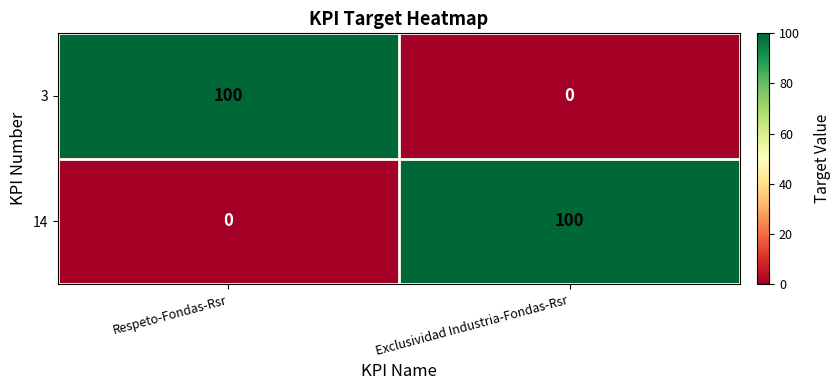

What is the difference between the highest and lowest values at Respeto-Fondas-Rsr?

100